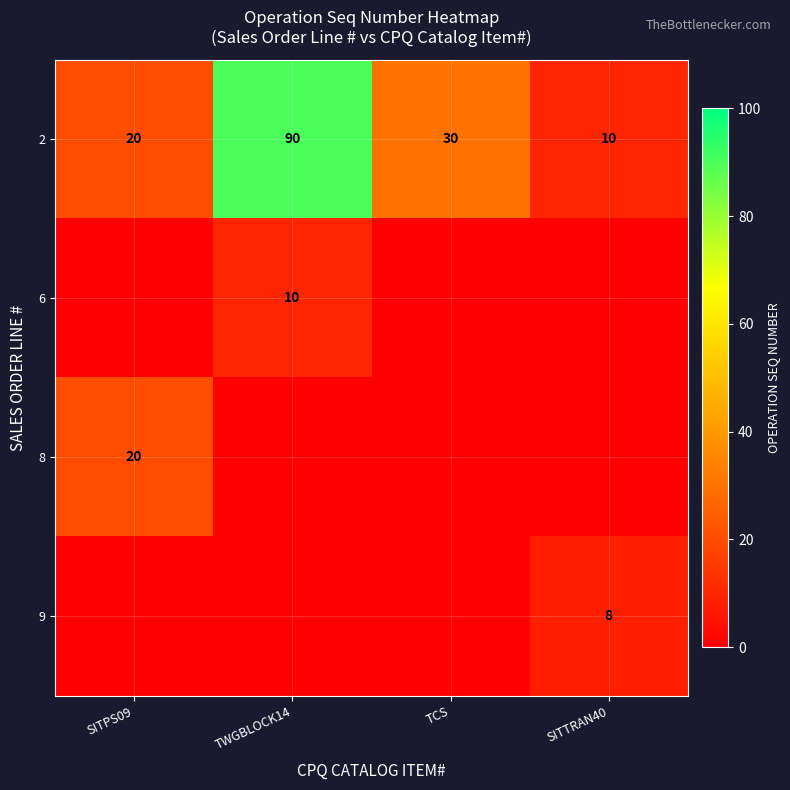

What is the sum of the 2 values at TWGBLOCK14 and SITTRAN40?

100